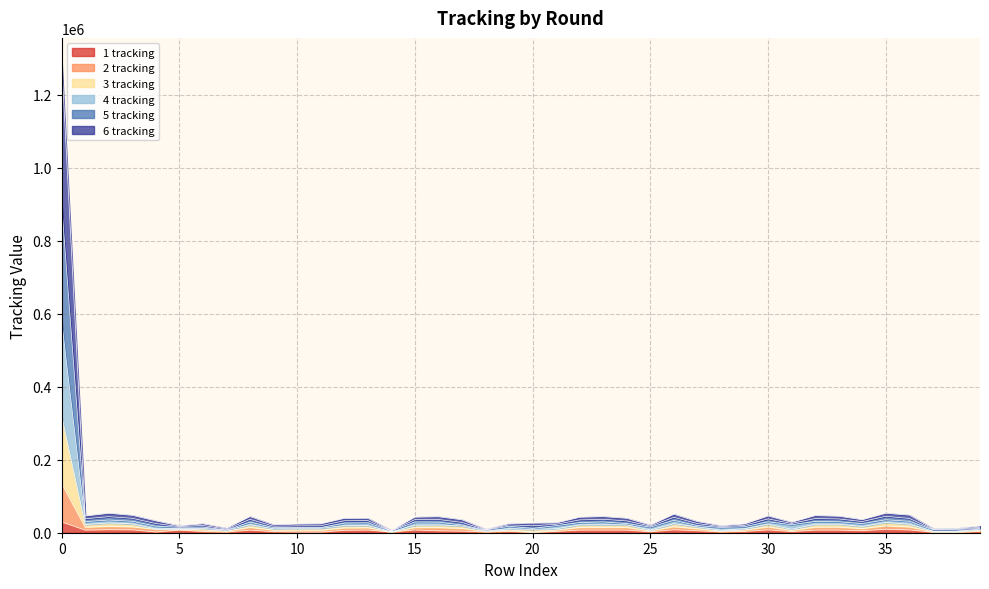

At how many categories does at least one series exceed 713181?

1